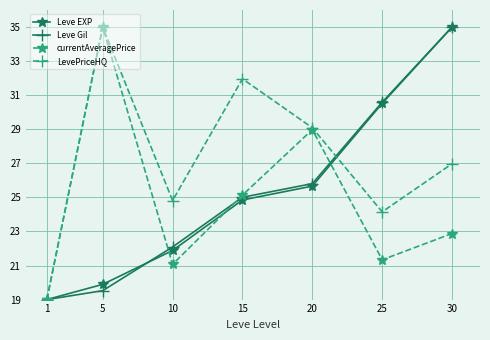

Reading left to right, list all the values displayed in this chart.

Leve EXP: 1=19.0	5=19.9	10=21.9	15=24.8	20=25.7	25=30.5	30=35.0
Leve Gil: 1=19.0	5=19.5	10=22.1	15=25.0	20=25.8	25=30.6	30=35.0
currentAveragePrice: 1=19.0	5=35.0	10=21.1	15=25.1	20=29.0	25=21.3	30=22.9
LevePriceHQ: 1=19.0	5=35.0	10=24.8	15=32.0	20=29.1	25=24.1	30=27.0